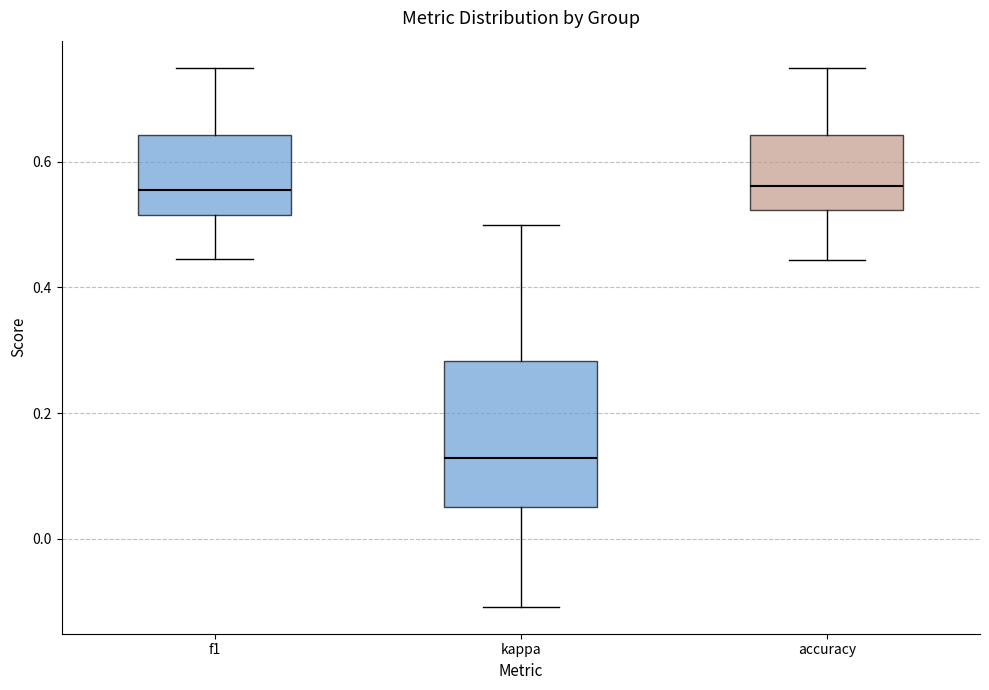

Comparing the boxes themselves (not the whiskers), which one is the tallest?

kappa